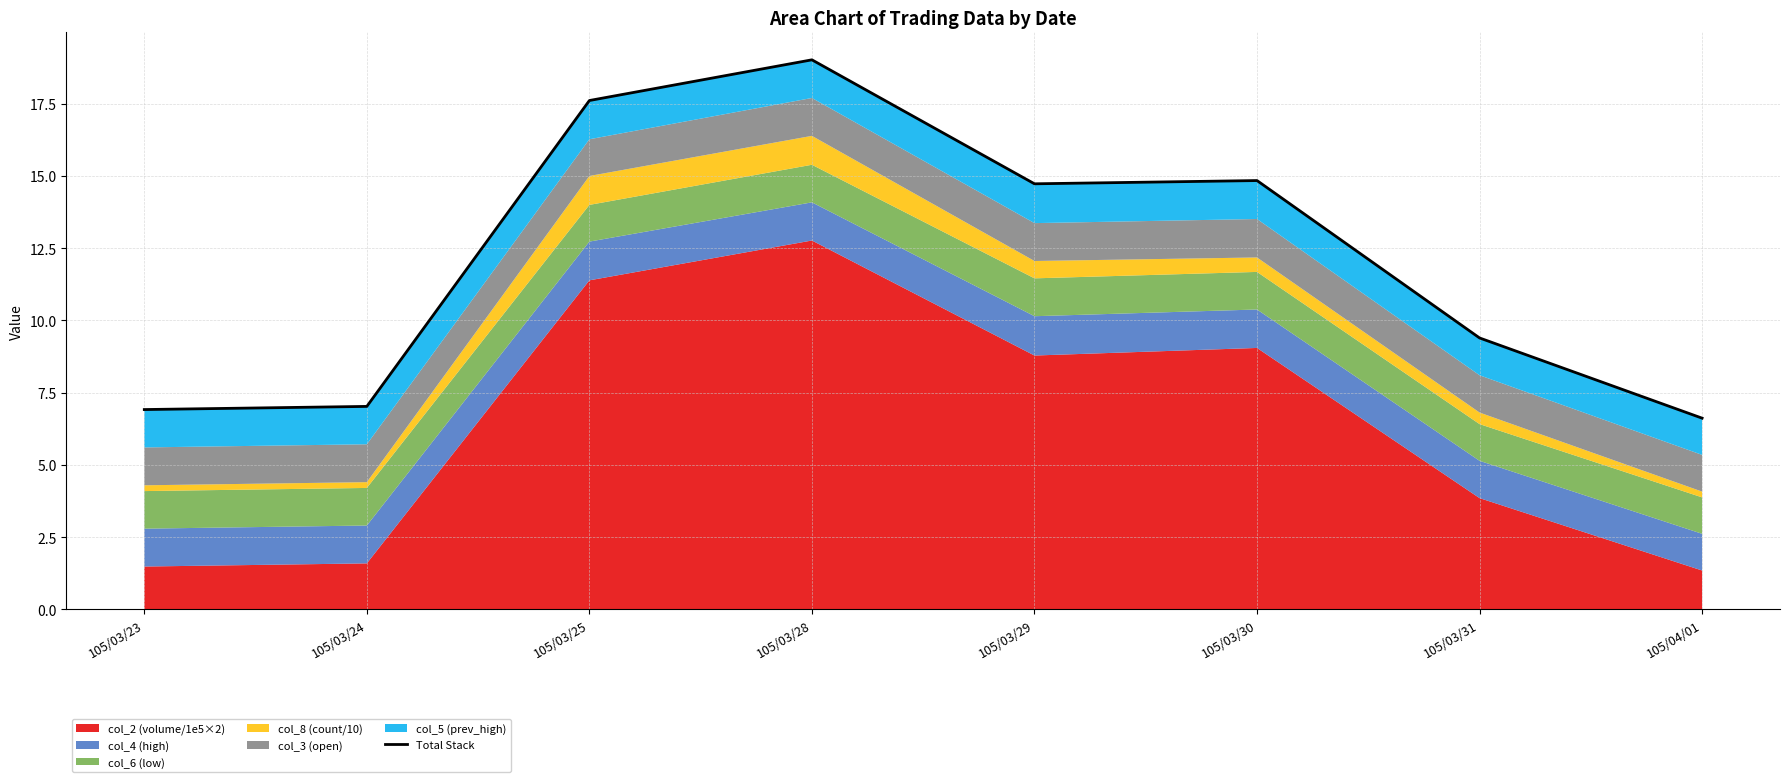

What position from the right is 105/03/30?

3